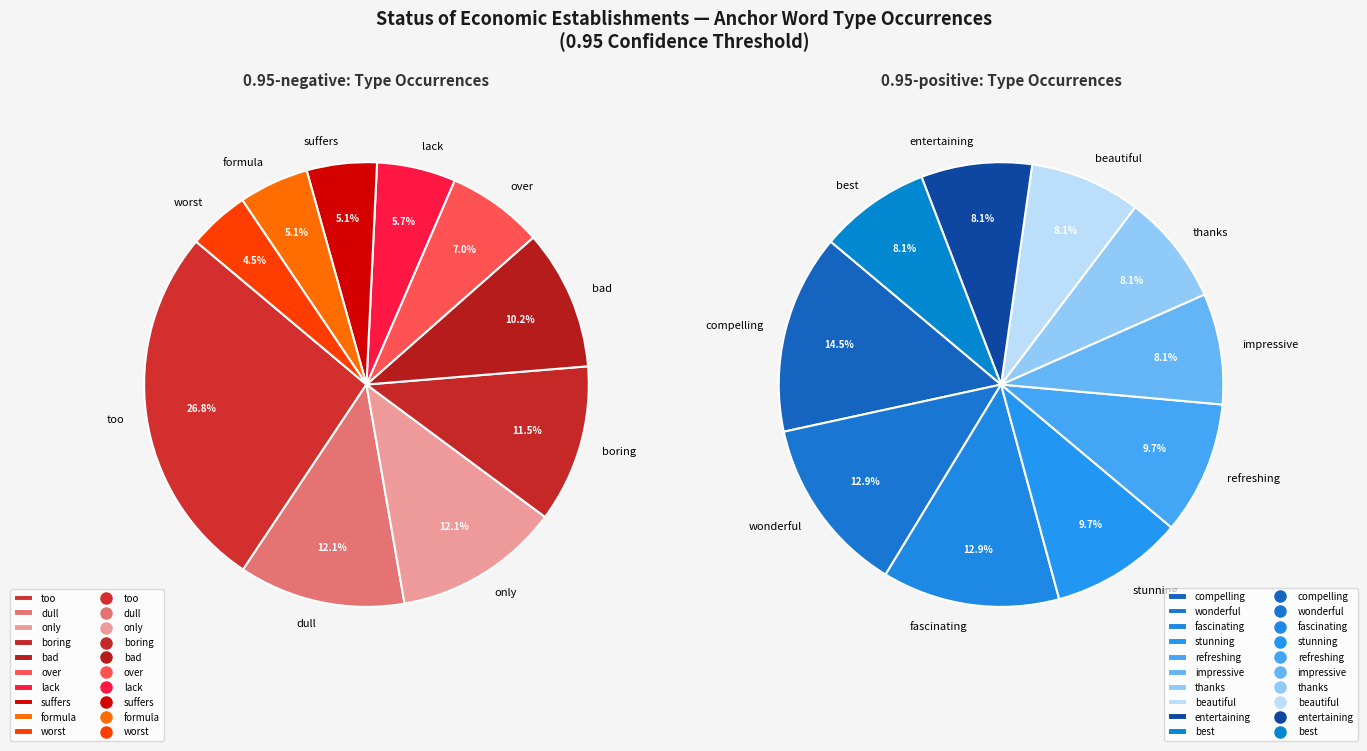

To the nearest percent, what is the difference between the 5 and 9 slice percentages?

3%